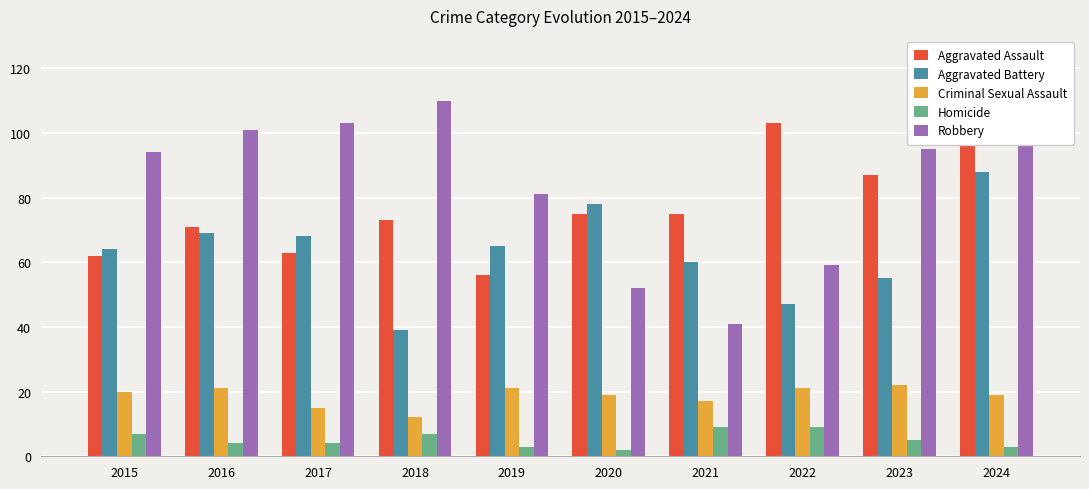

Reading left to right, list all the values displayed in this chart.

Aggravated Assault: 62	71	63	73	56	75	75	103	87	111
Aggravated Battery: 64	69	68	39	65	78	60	47	55	88
Criminal Sexual Assault: 20	21	15	12	21	19	17	21	22	19
Homicide: 7	4	4	7	3	2	9	9	5	3
Robbery: 94	101	103	110	81	52	41	59	95	113